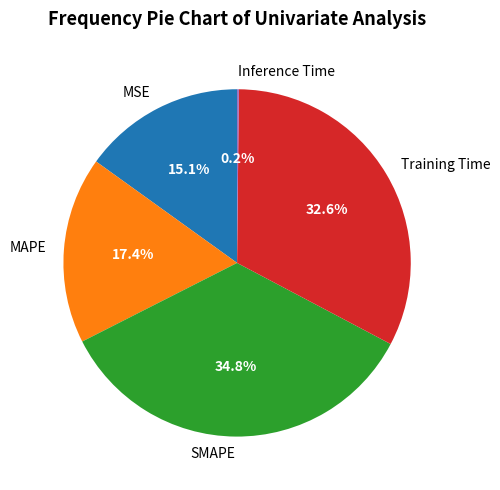

What portion of the pie excludes MAPE?

82.6%